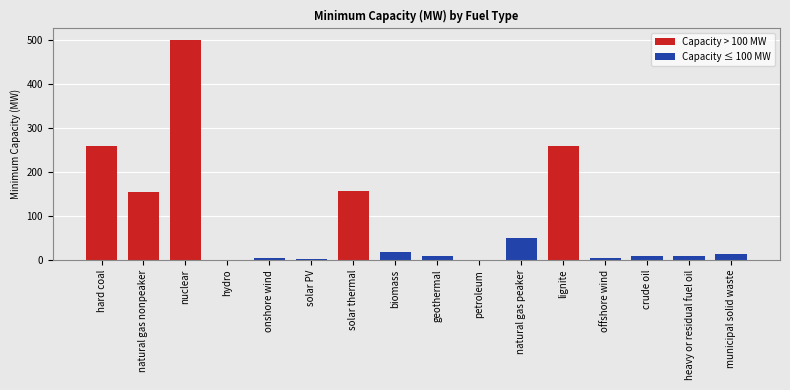

Are the bars grouped side by side (vs. stacked)?

Yes